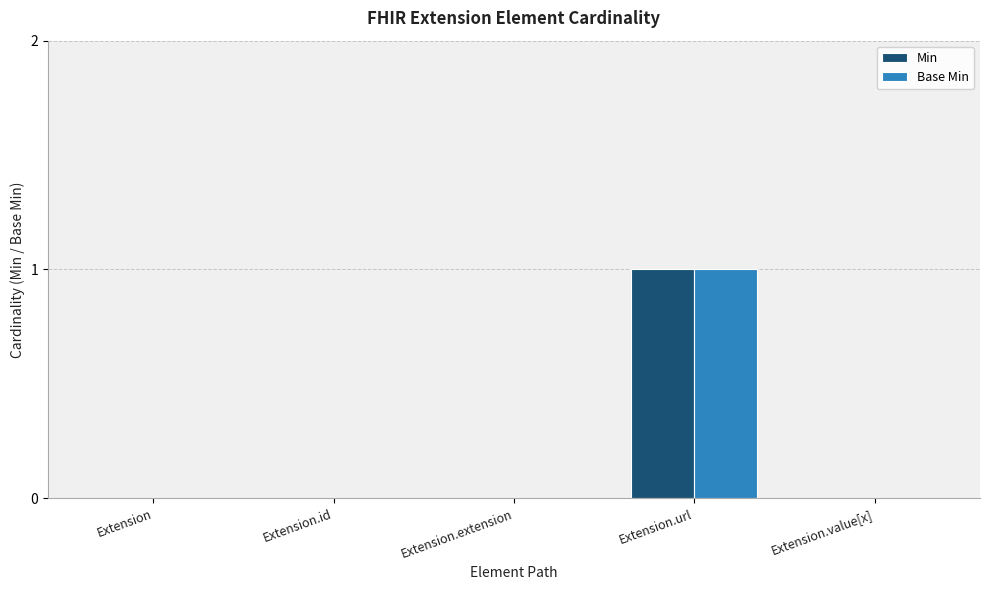

What is the difference between the Min values at Extension and Extension.url?

1